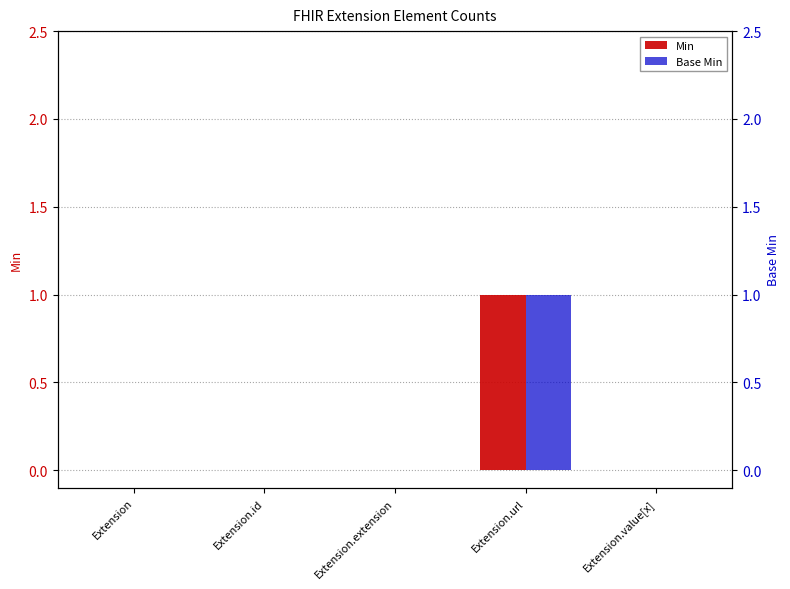

Which category has the lowest value in the Base Min series?

Extension